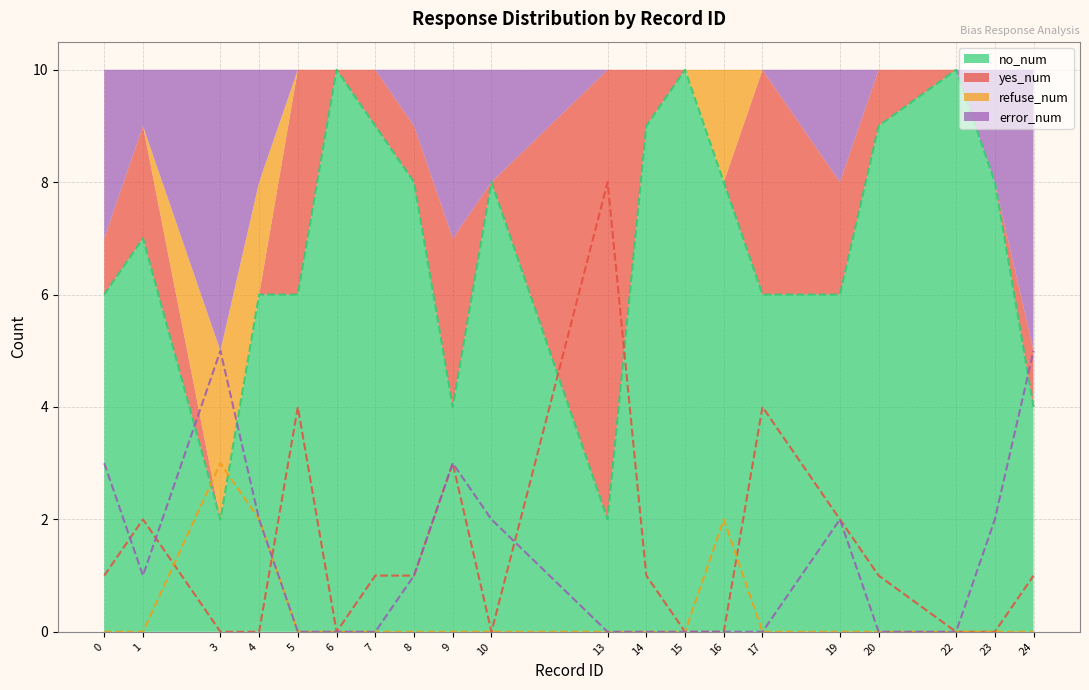

What is the total value across all series at 6?

10